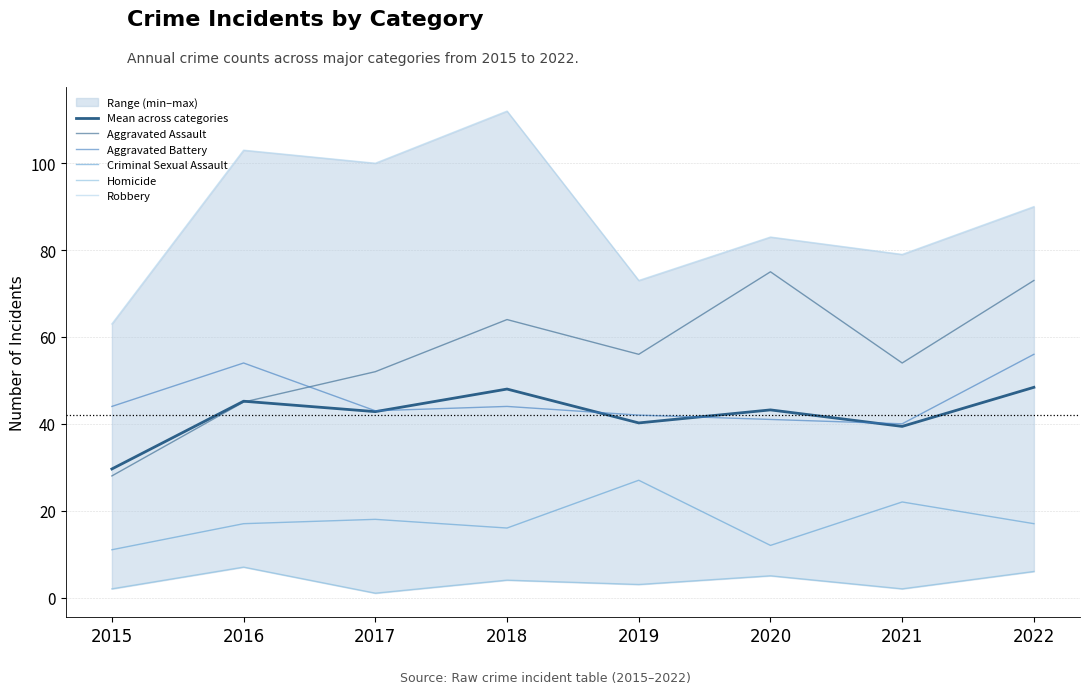

Reading right to left, transcribe all the data shown in this chart.

Mean across categories: 48.4	39.4	43.2	40.2	48.0	42.8	45.2	29.6
Aggravated Assault: 73.0	54.0	75.0	56.0	64.0	52.0	45.0	28.0
Aggravated Battery: 56.0	40.0	41.0	42.0	44.0	43.0	54.0	44.0
Criminal Sexual Assault: 17.0	22.0	12.0	27.0	16.0	18.0	17.0	11.0
Homicide: 6.0	2.0	5.0	3.0	4.0	1.0	7.0	2.0
Robbery: 90.0	79.0	83.0	73.0	112.0	100.0	103.0	63.0